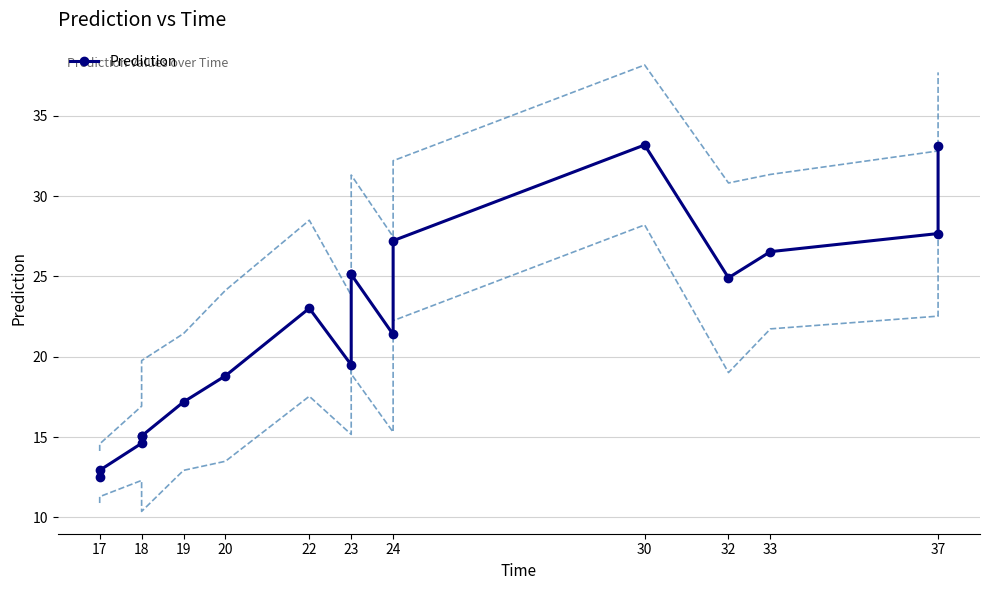

Which category has the lowest value across all series?

17